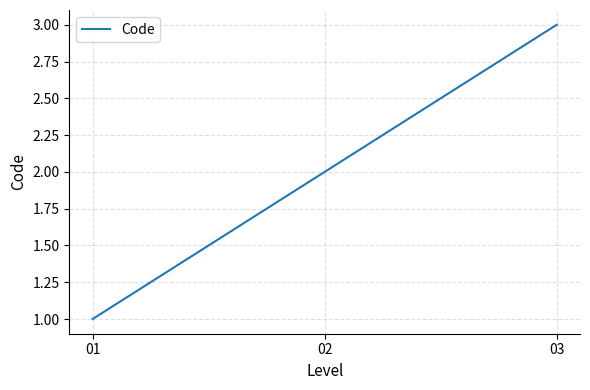

What is the maximum value shown in the chart?

3